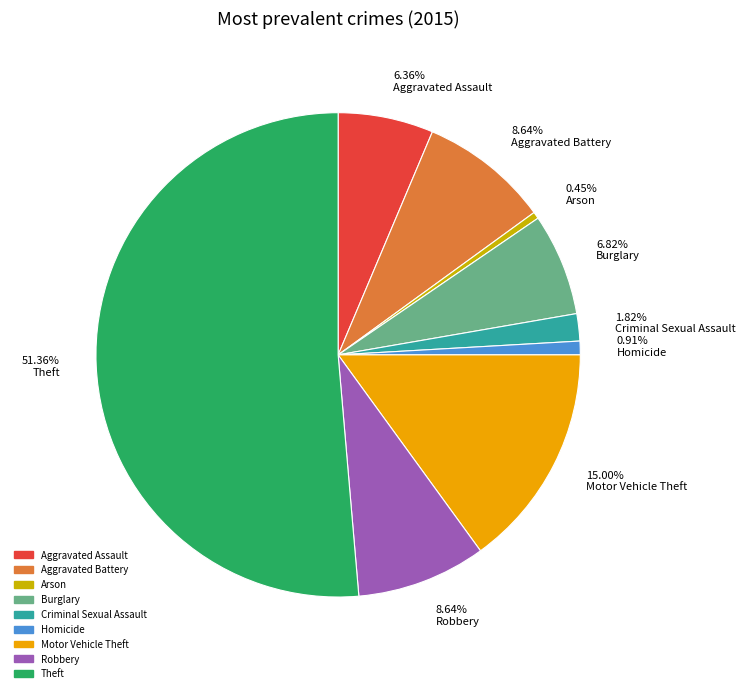

How many slices are in this pie chart?

9